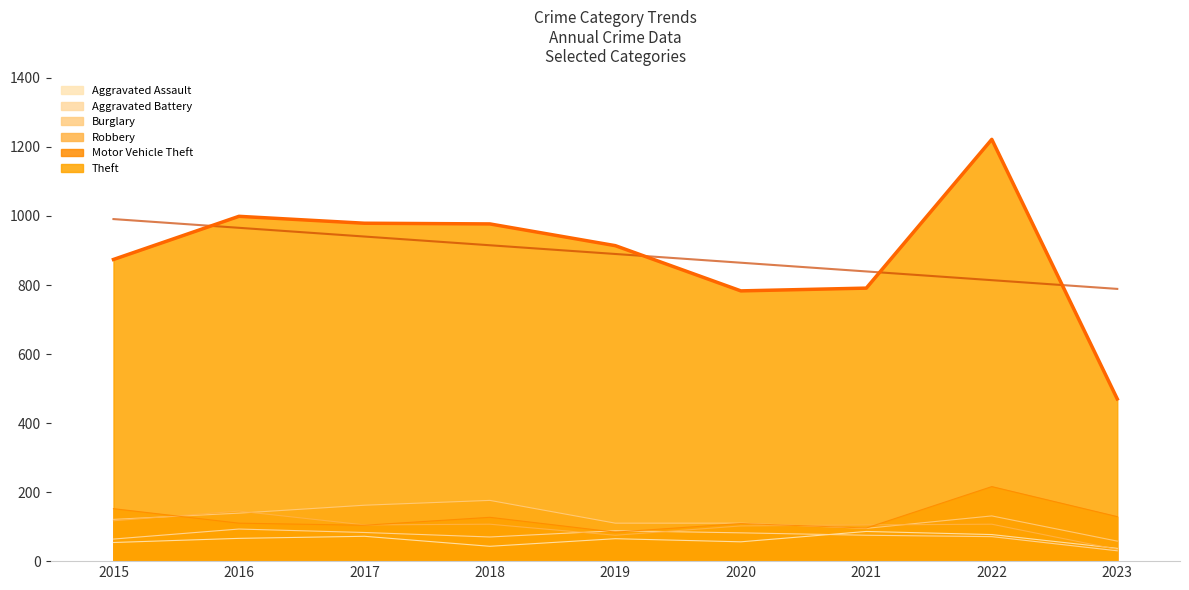

Between 2016 and 2019, which series saw the biggest shift?

Theft